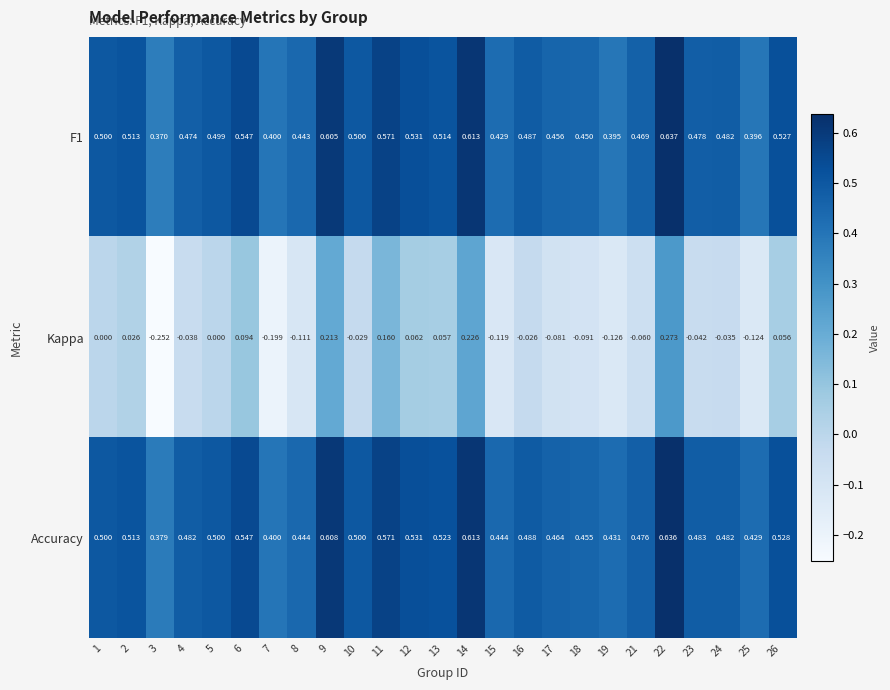

At which category is the sum across all series the highest?

22